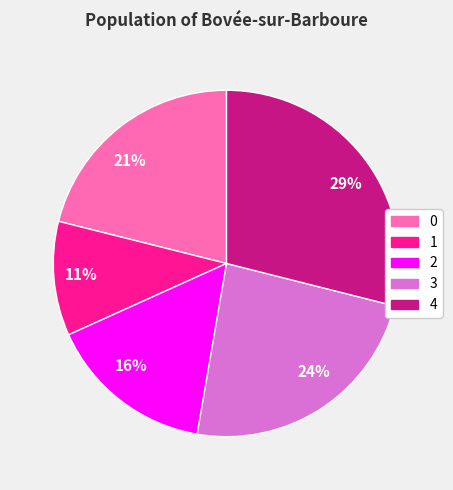

What is the ratio of the value at 1 to the value at 2?

0.7